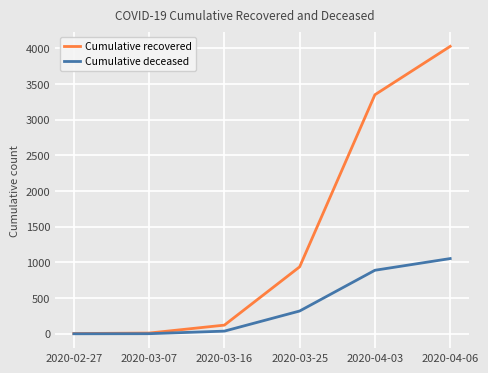

True or false: Cumulative recovered has more than 1 interior local peaks.

False